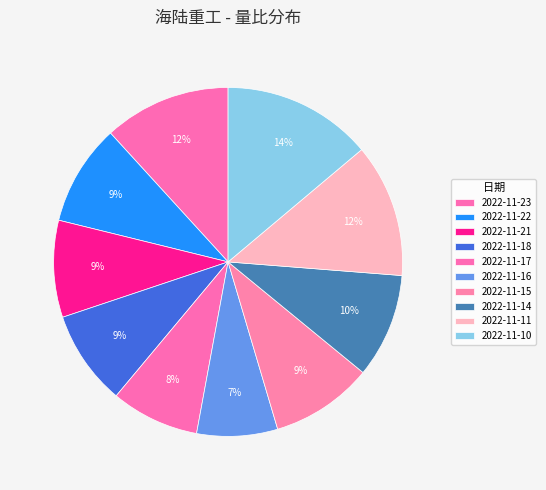

Which slice is the smallest?

2022-11-16